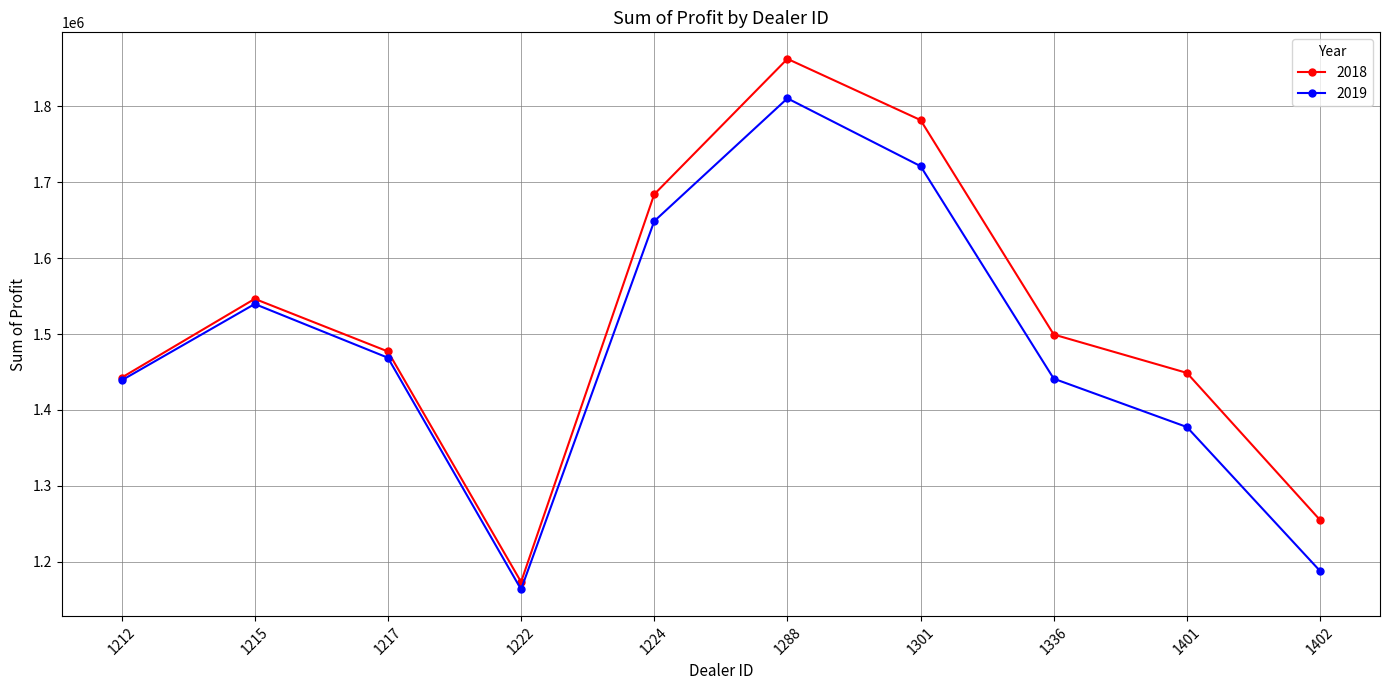

Count the number of data series in this chart.

2